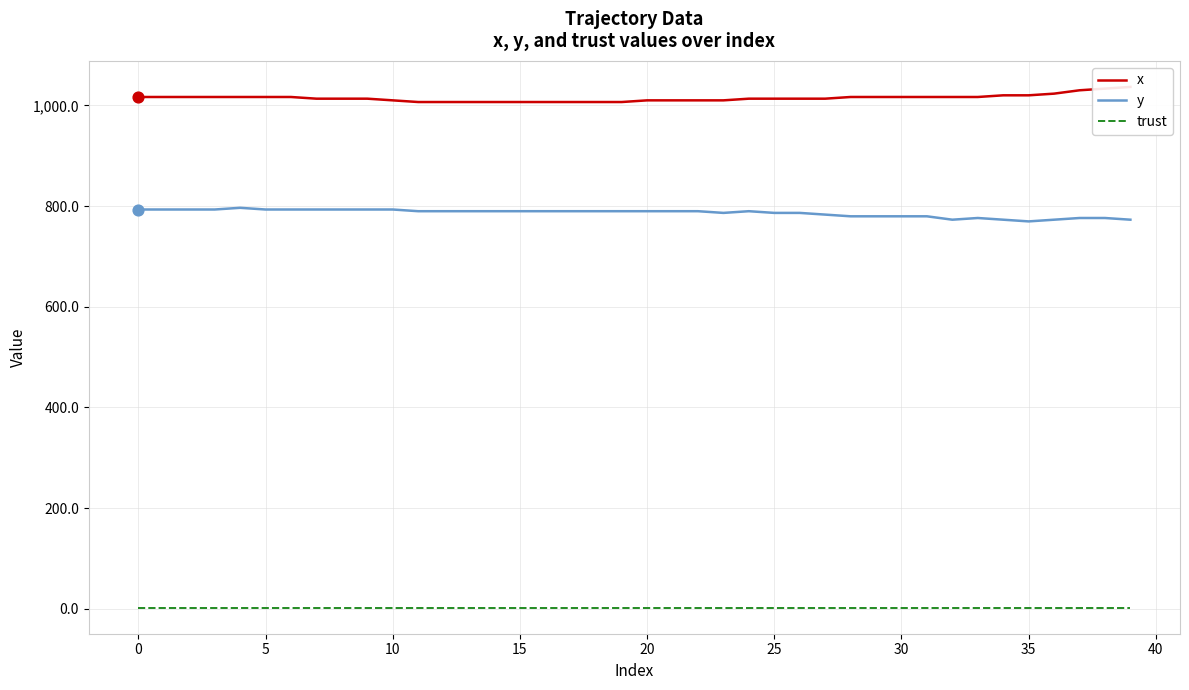

The y series shows 430.7 at 35. True or false?

False